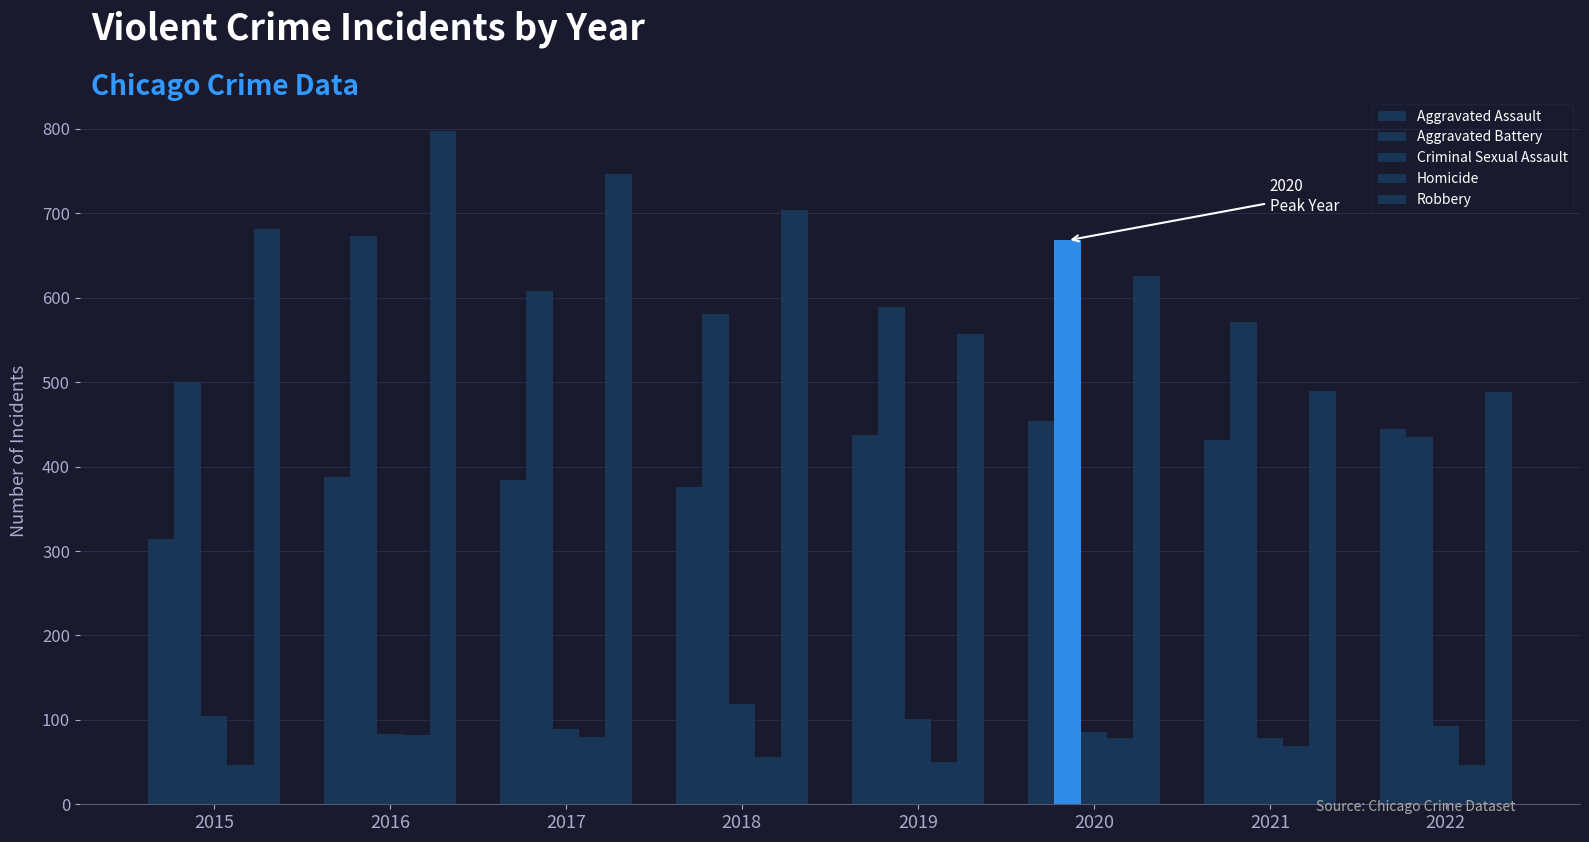

How many data points in Aggravated Assault are less than 432?

4